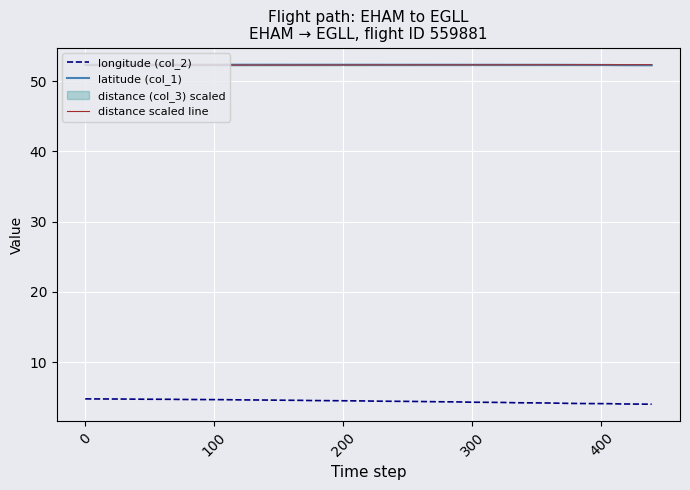

What is the maximum value for latitude (col_1)?

52.3